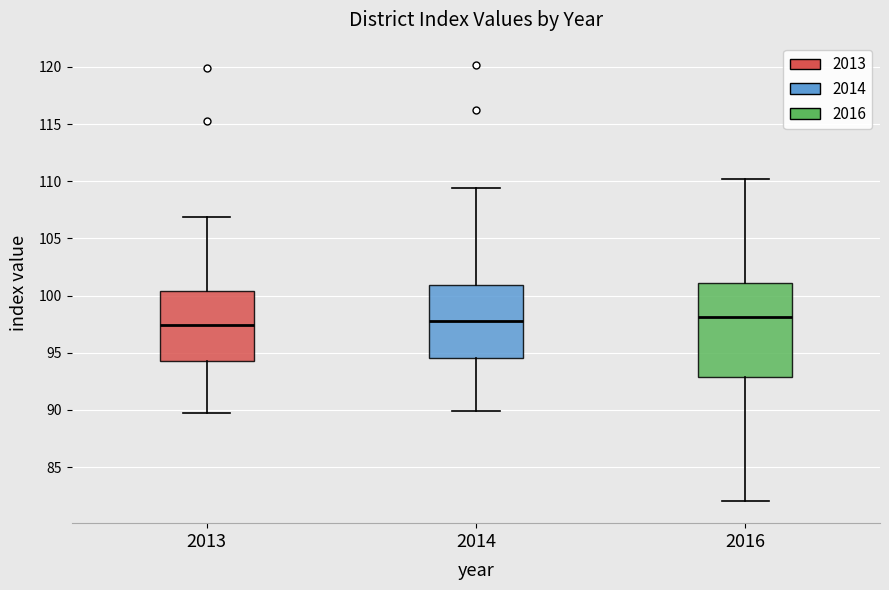

Where does the upper whisker of the box at x = 2016 end on the y-axis? The values are not printed on the chart, so give them approximately, as read against the axis.

110.0